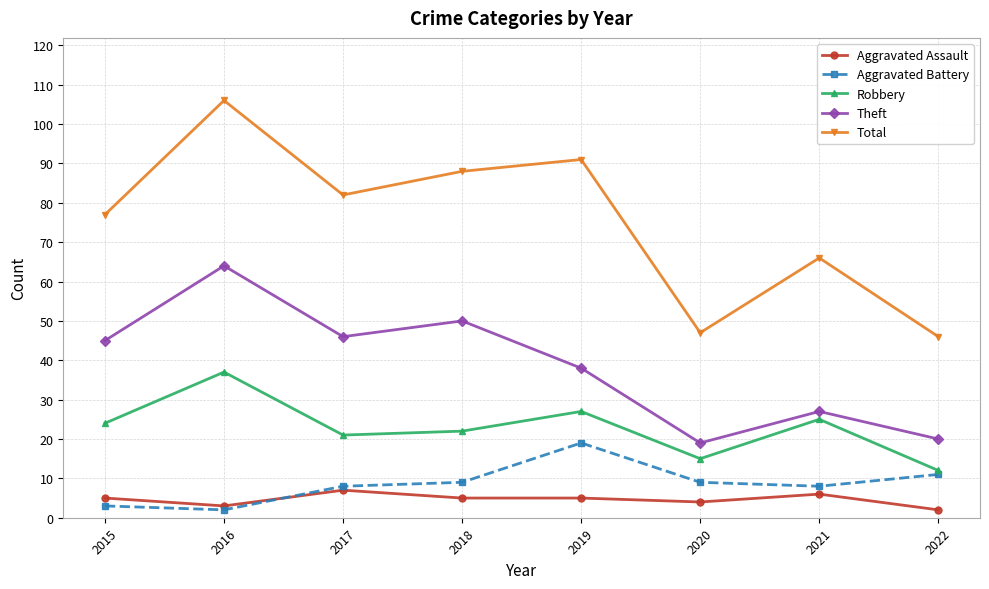

Which category has the highest value in the Aggravated Battery series?

2019